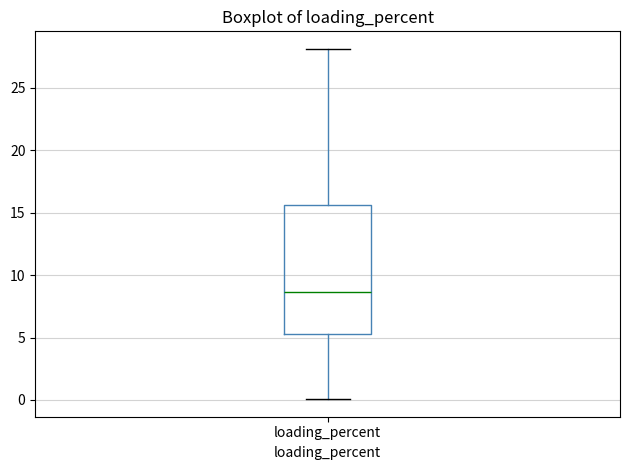

Transcribe this box plot: give where the median line is, the range the box spans, and where the two whiskers end, as read against the y-axis. The values are not printed on the chart, so give them approximately, as read against the axis.

median 8.5, box 5.5 to 15.5, whiskers 0.0 to 28.0